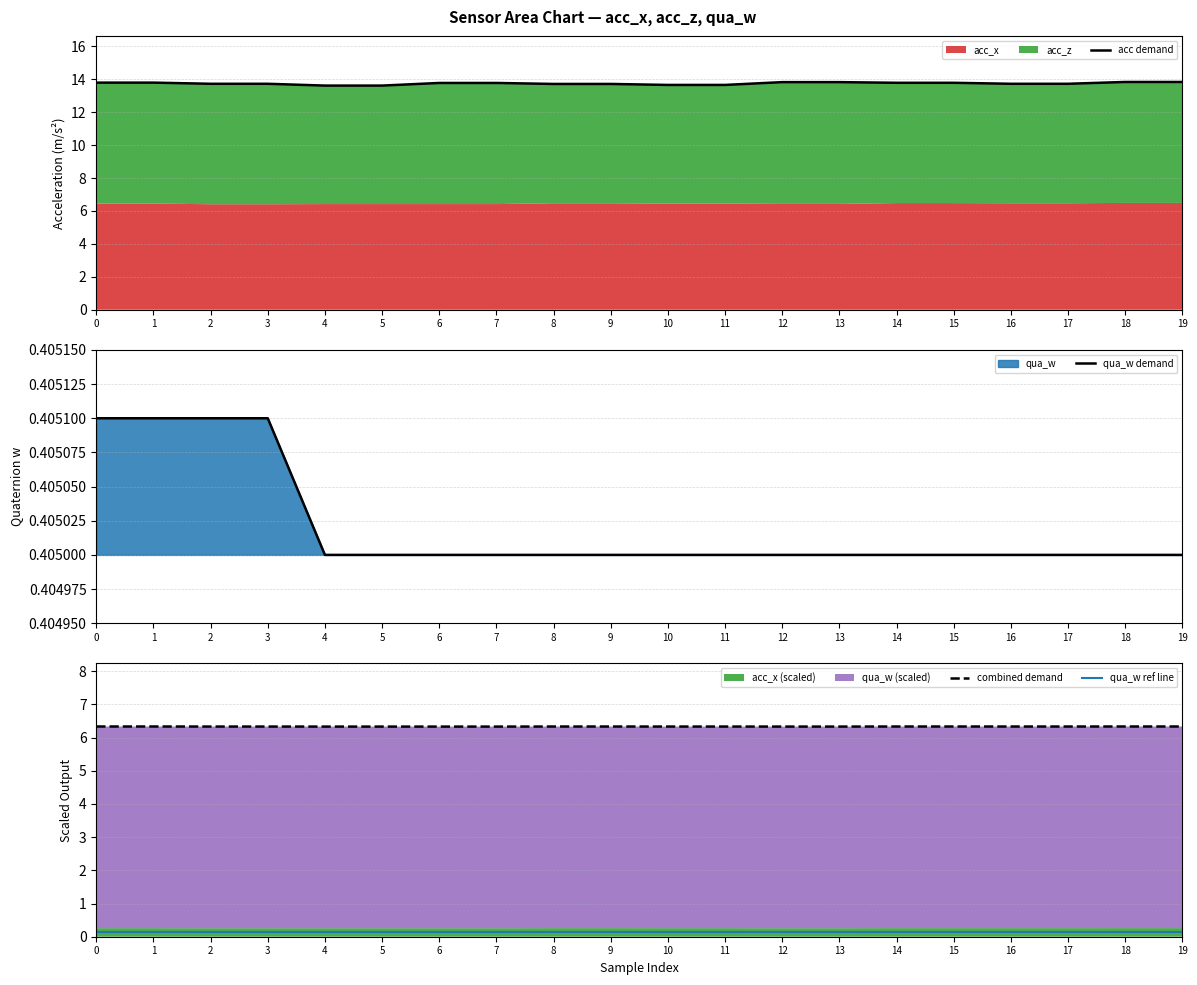

True or false: acc demand and qua_w demand intersect in this chart.

False